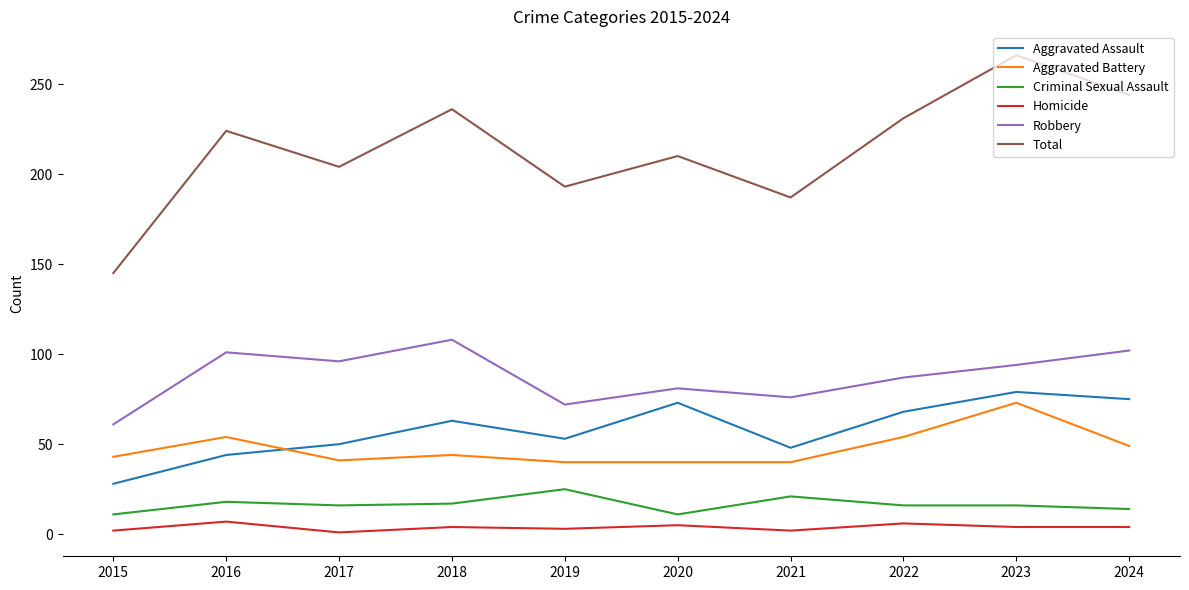

True or false: Criminal Sexual Assault and Total intersect in this chart.

False